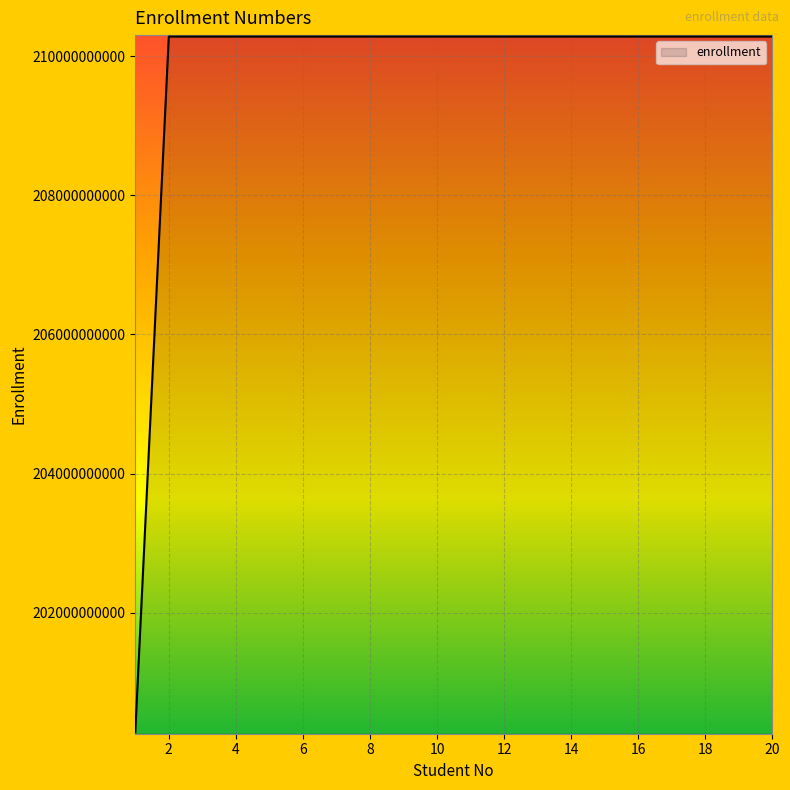

What is the maximum value shown in the chart?

210280107020